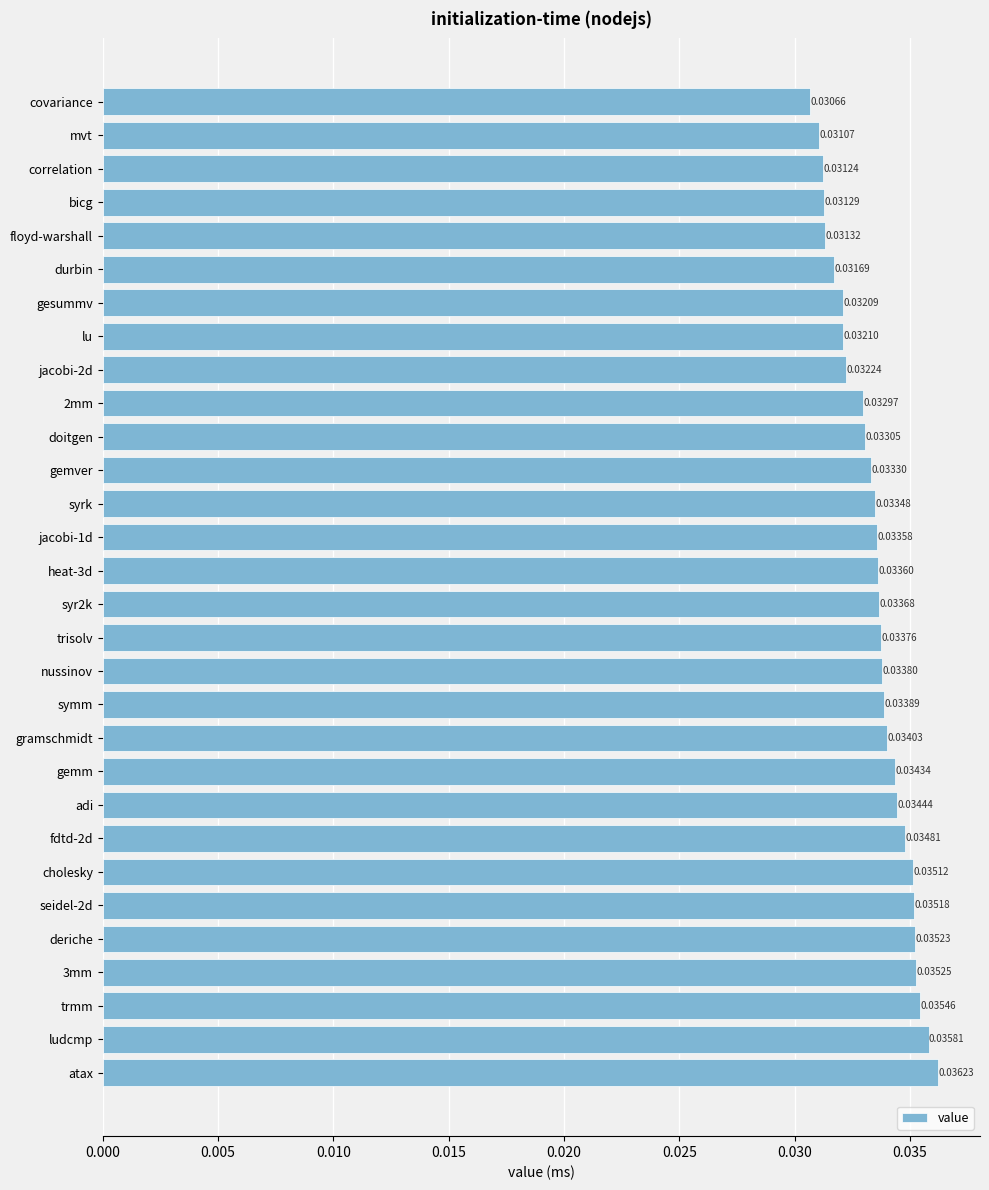

At which category does the chart reach its peak across all series?

atax